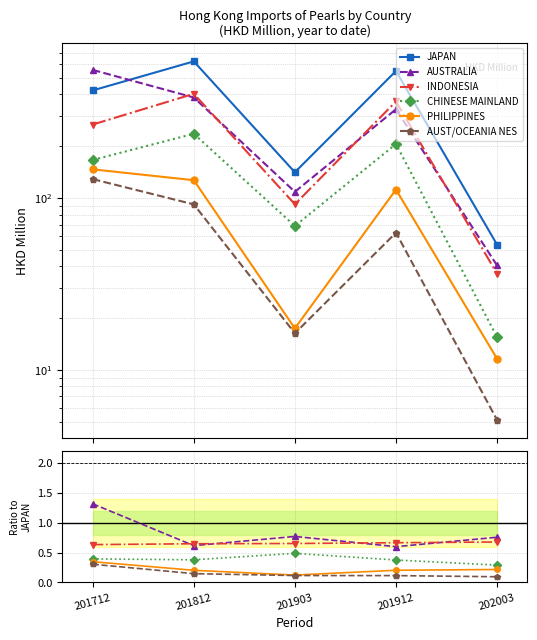

At which label does JAPAN first exceed 422?

201712